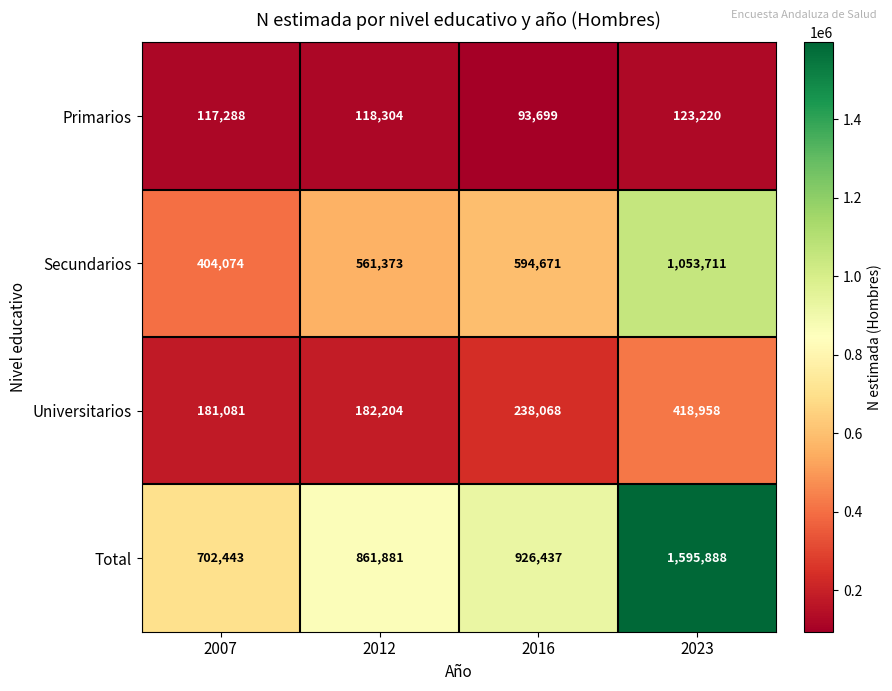

Reading right to left, list all the values displayed in this chart.

Primarios: 123220	93699	118304	117288
Secundarios: 1053711	594671	561373	404074
Universitarios: 418958	238068	182204	181081
Total: 1595888	926437	861881	702443